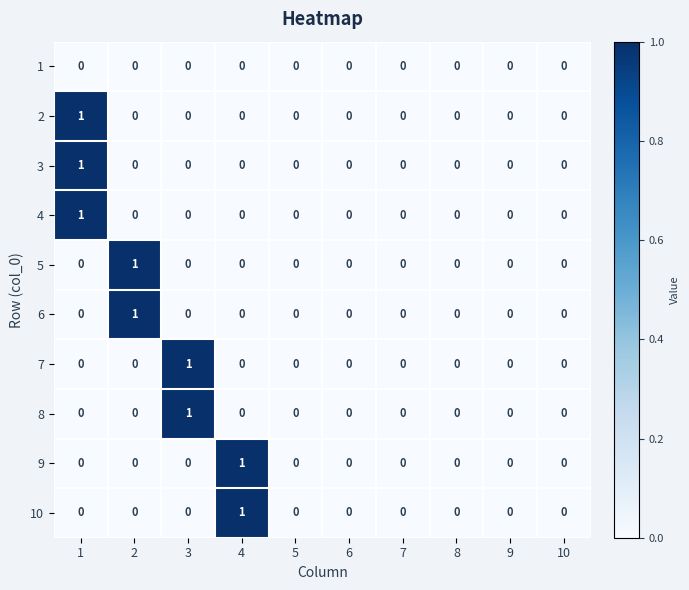

Is it true that 9 equals 1 at 3?

False